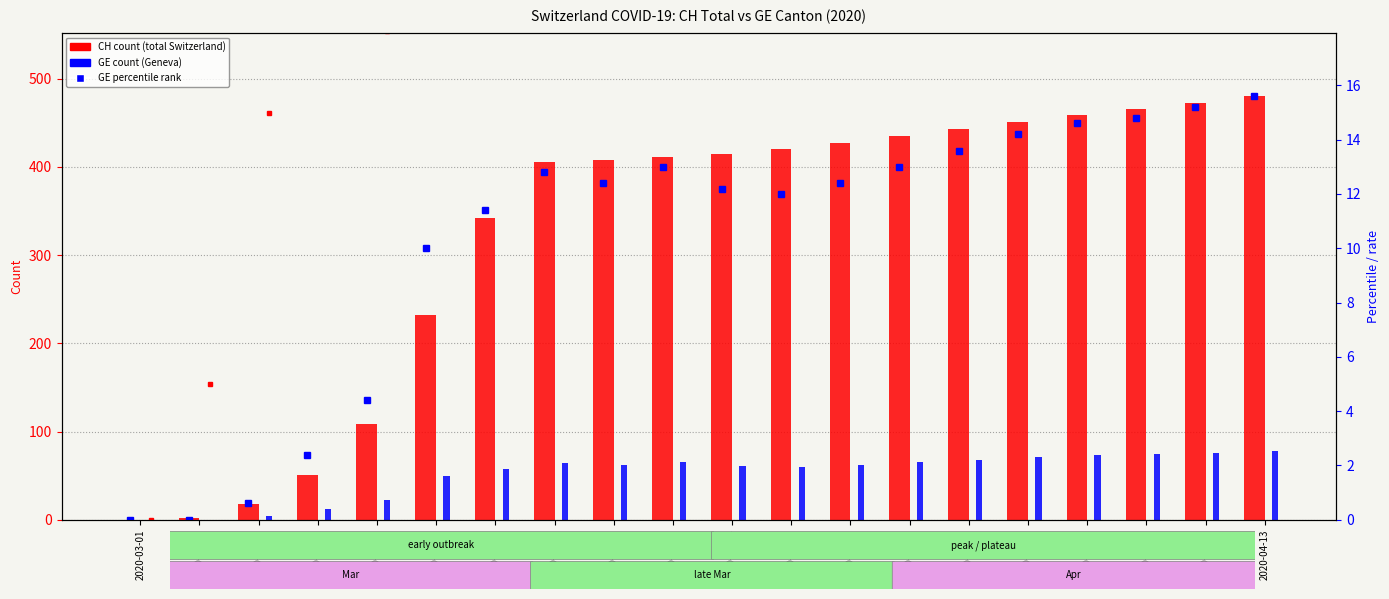

What is the difference between the highest and lowest values at 2020-04-09?

436.8